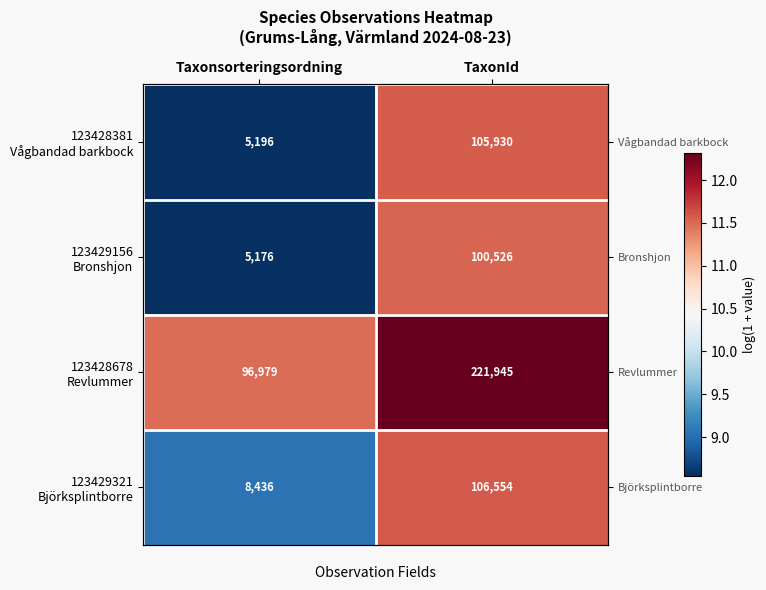

Which category has the lowest value in the 123428381 Vågbandad barkbock series?

Taxonsorteringsordning